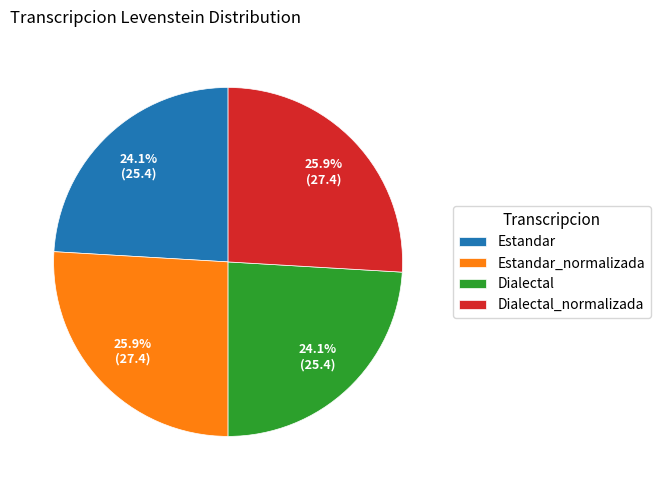

Does any single category account for the majority?

No